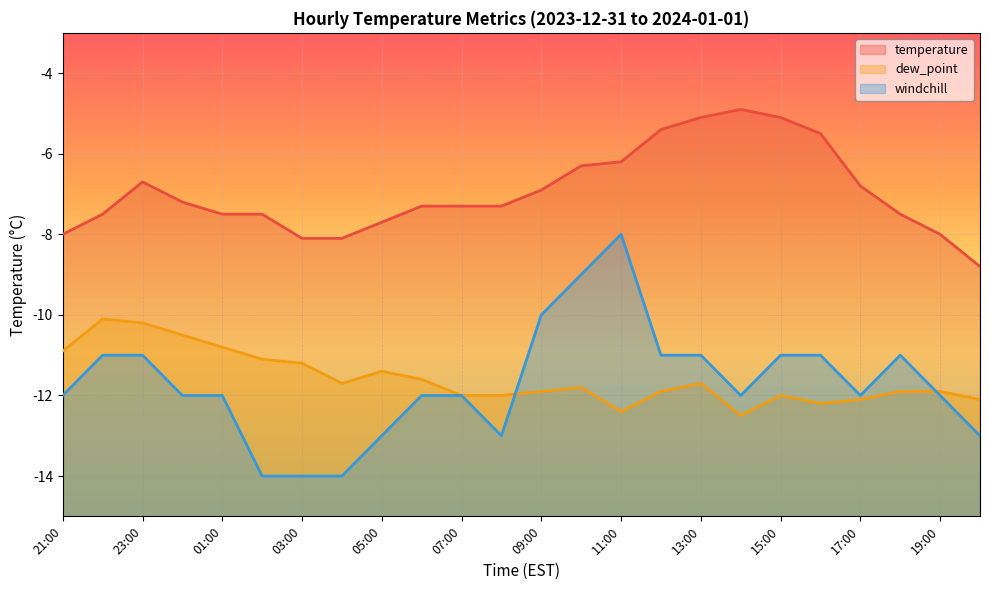

Rank the series by their maximum value, from lowest to highest.

dew_point, windchill, temperature